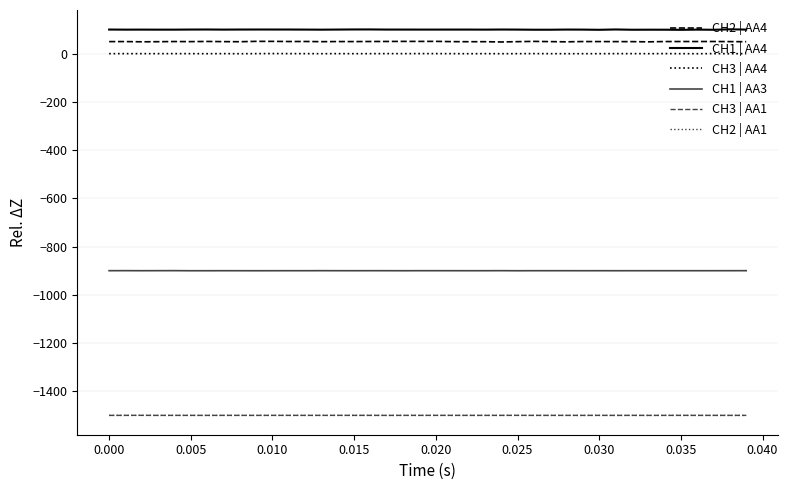

What is the sum of all CH2 | AA1 values?

-60000.9